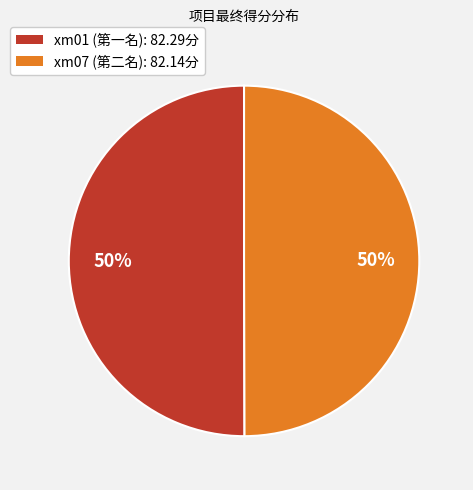

The xm07 (第二名) slice represents 50% of the pie. True or false?

True